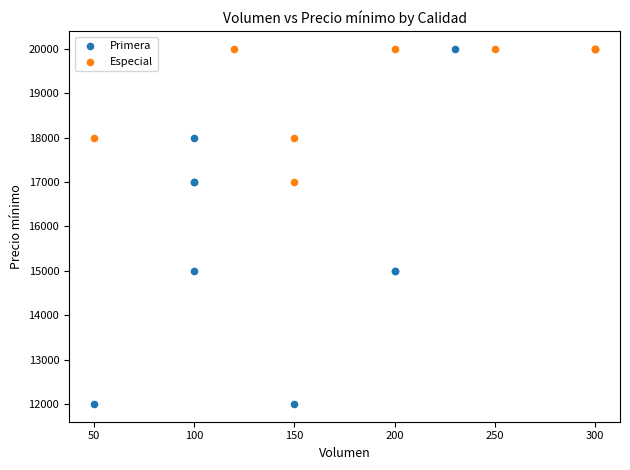

Which series contains the lowest Y value?

Primera